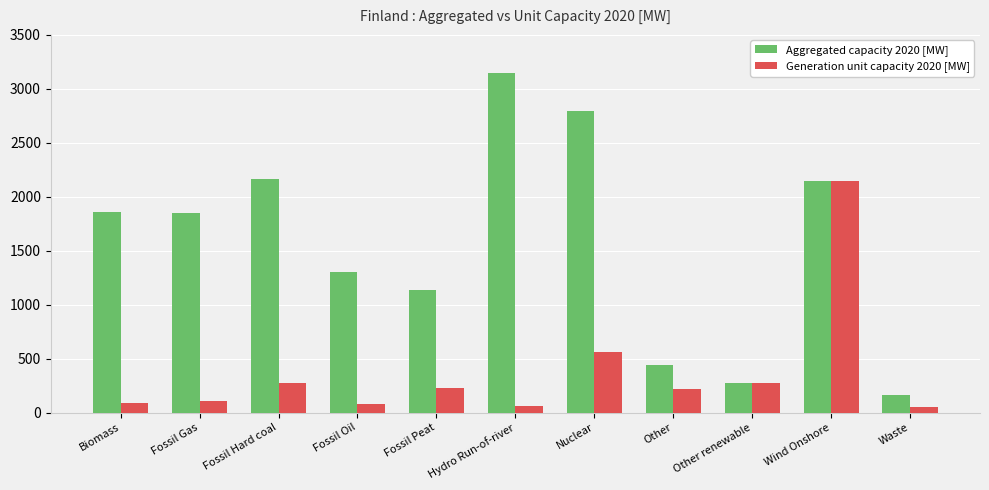

Rank the series by their average value, from highest to lowest.

Aggregated capacity 2020 [MW], Generation unit capacity 2020 [MW]